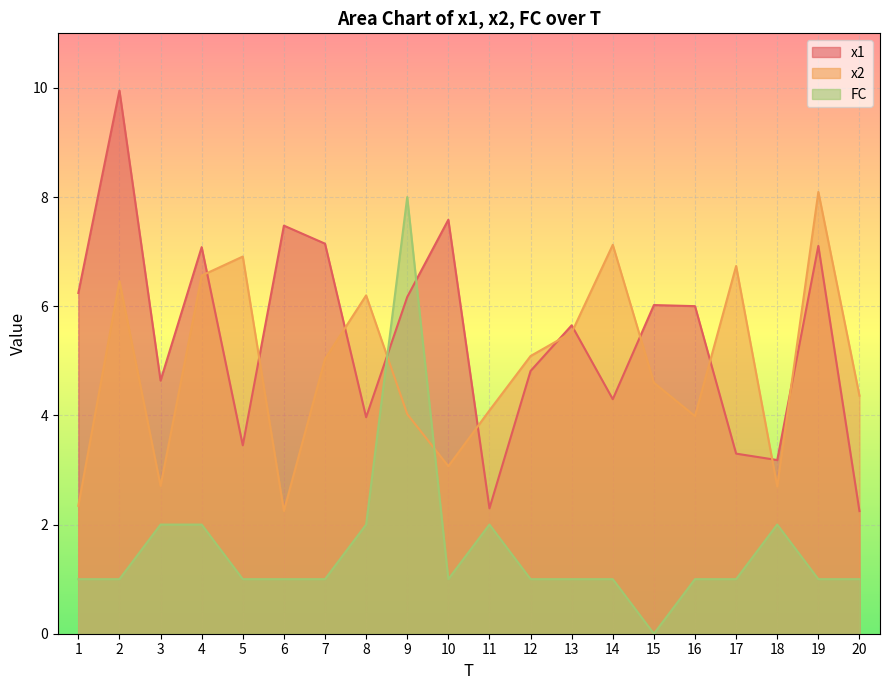

At how many categories does at least one series exceed 3?

20